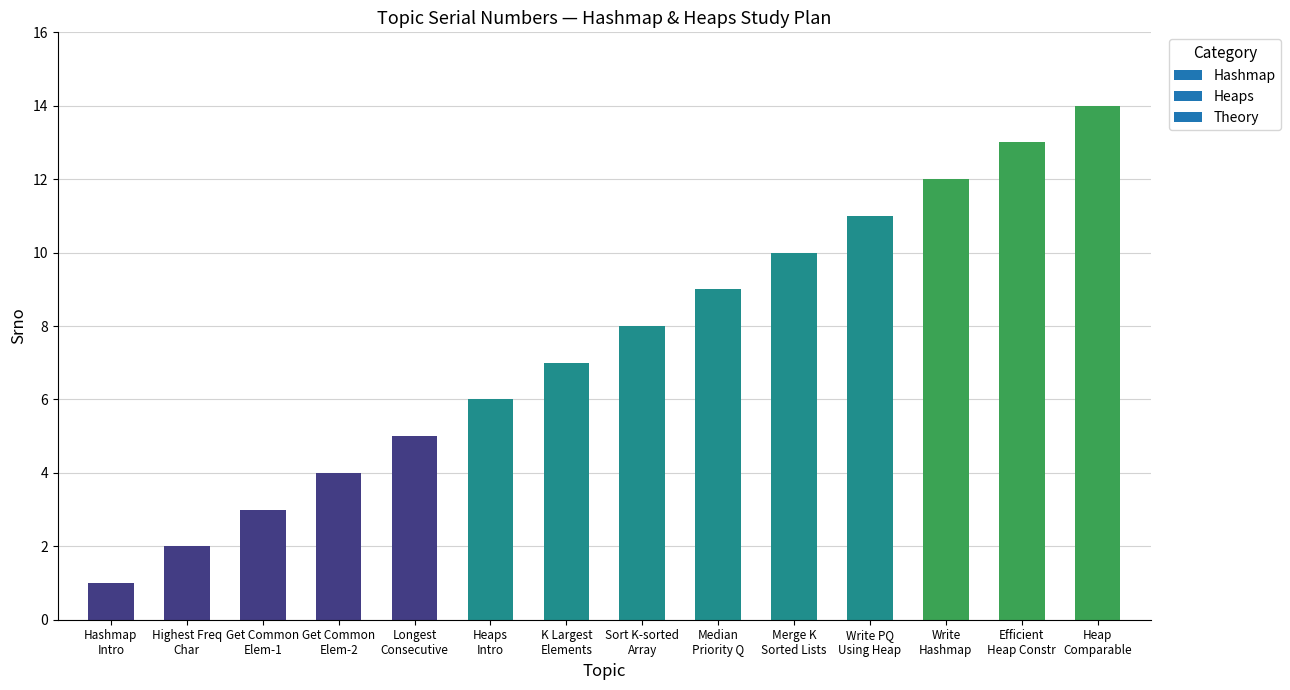

What is the maximum value shown in the chart?

14